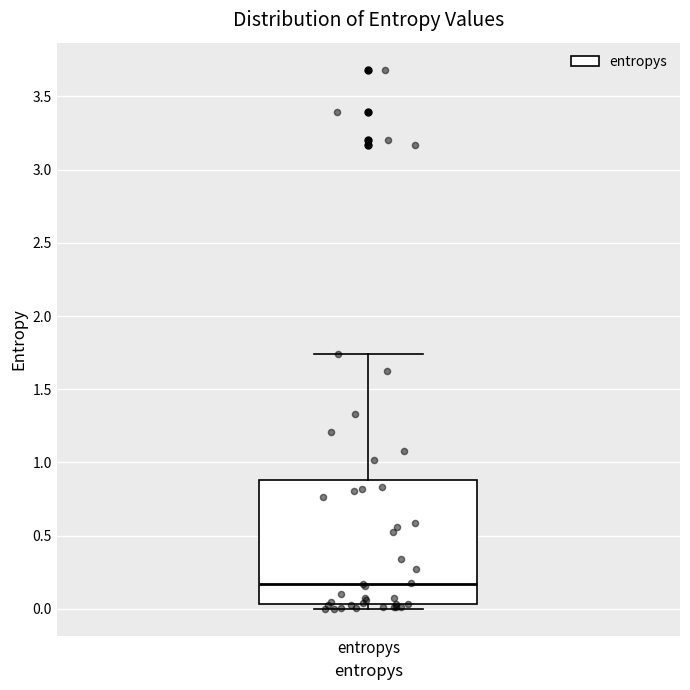

Read this box plot against the y-axis: the position of the median line, the range covered by the box, and the ends of both whiskers. The values are not printed on the chart, so give them approximately, as read against the axis.

median 0.15, box 0.05 to 0.90, whiskers 0.00 to 1.75